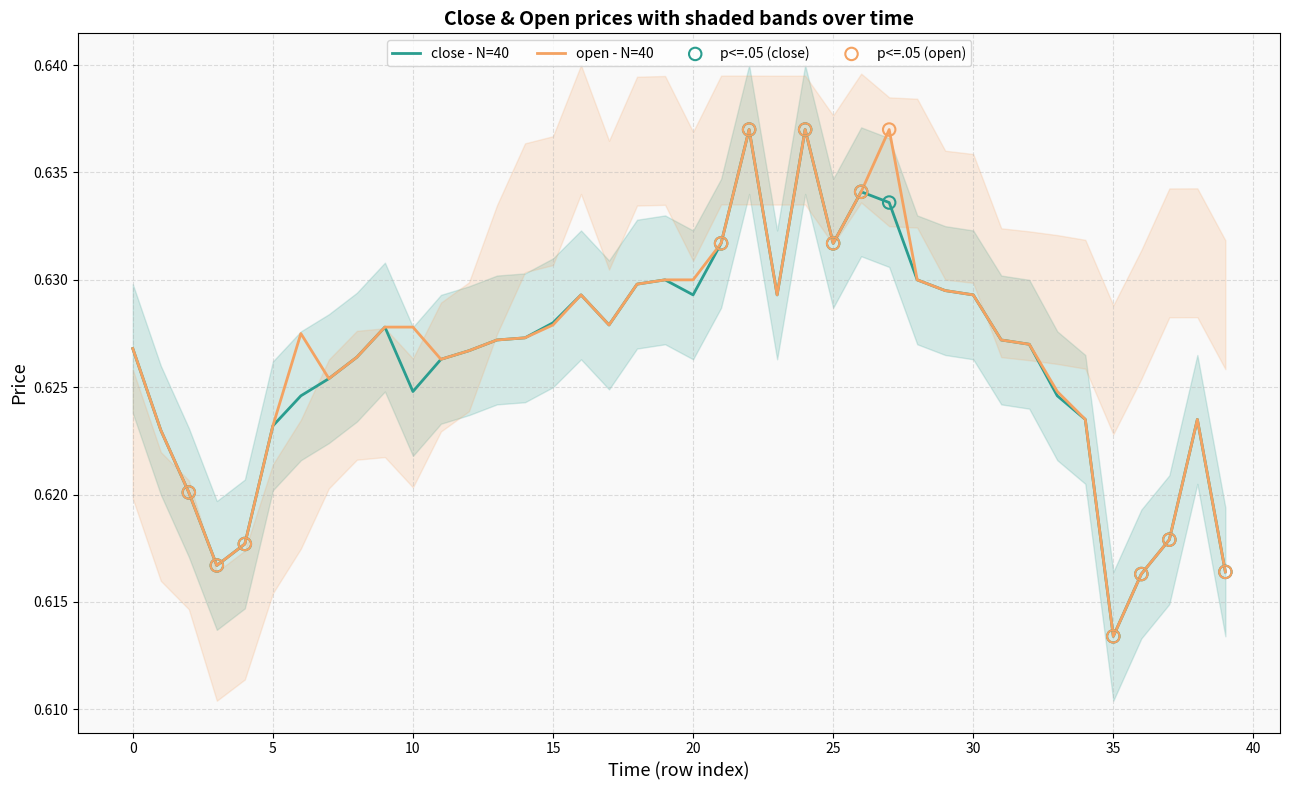

Which series reaches the maximum Y coordinate?

close